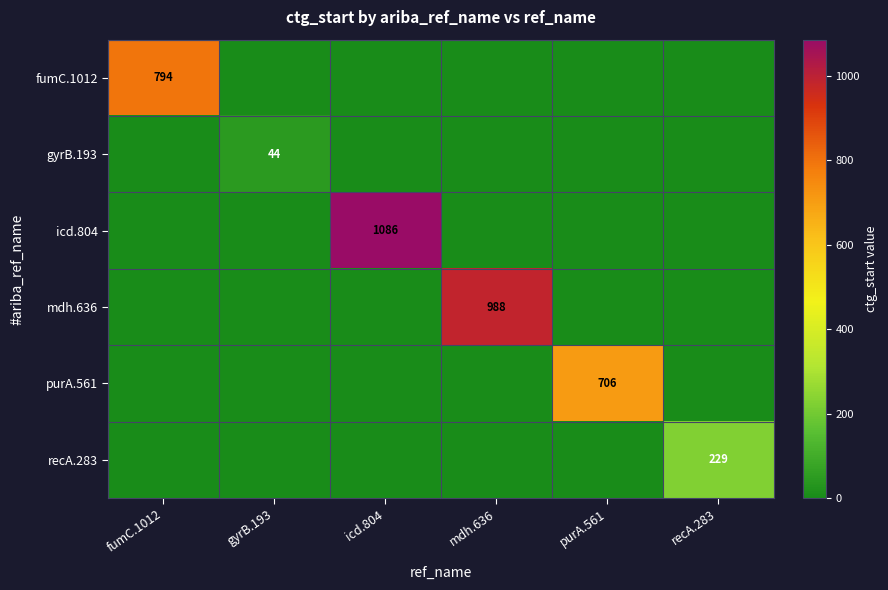

Is it true that icd.804 equals 1700 at icd.804?

False